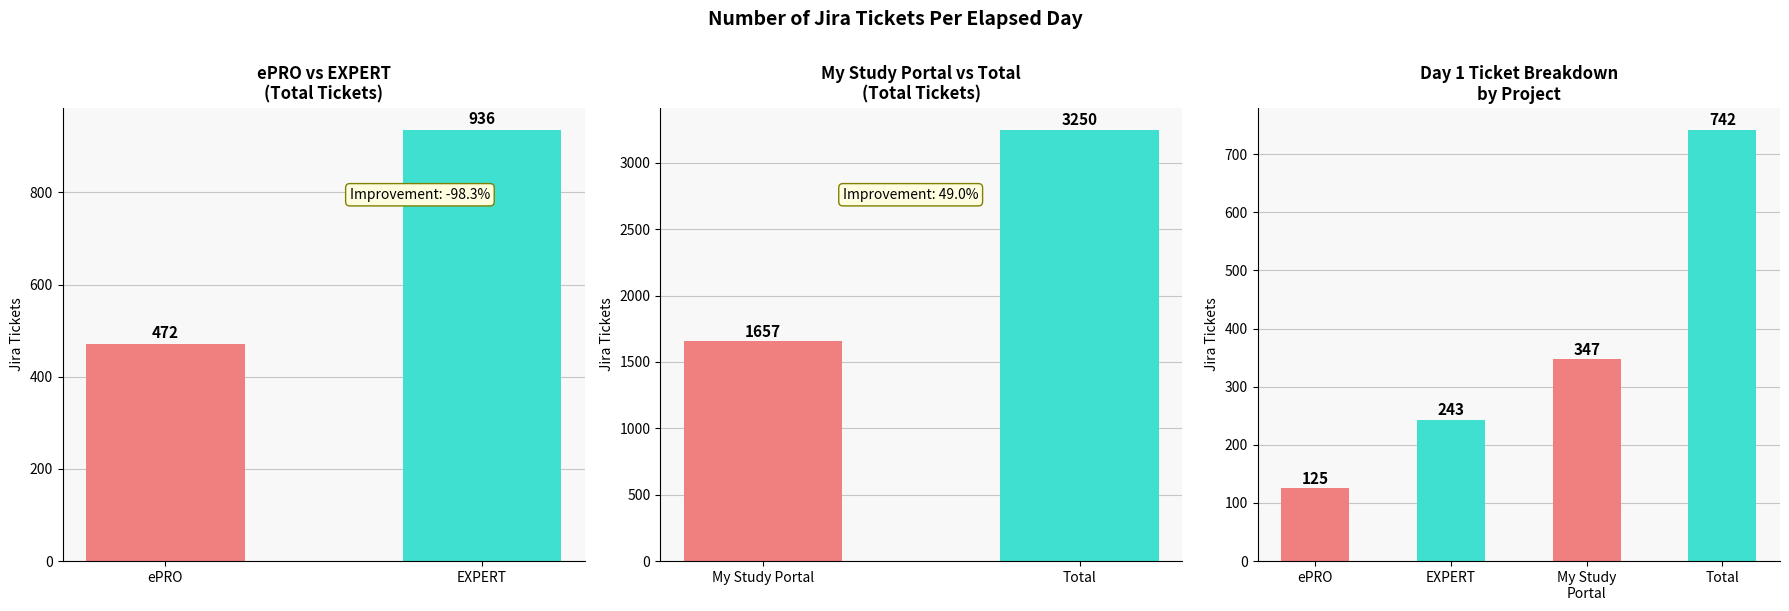

The ePRO series shows 472 at ePRO. True or false?

True